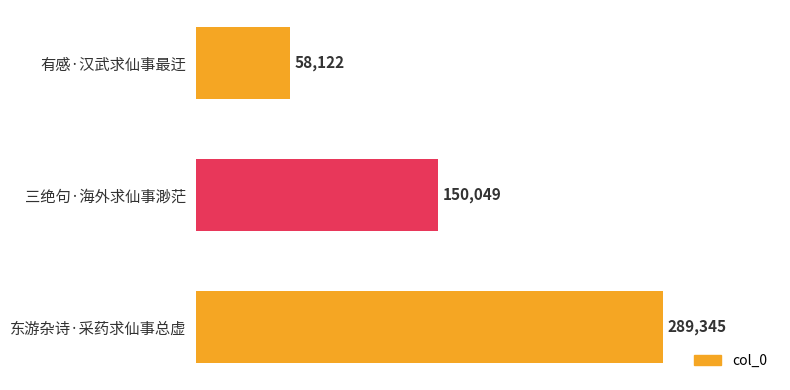

How many distinct data groups are displayed?

1